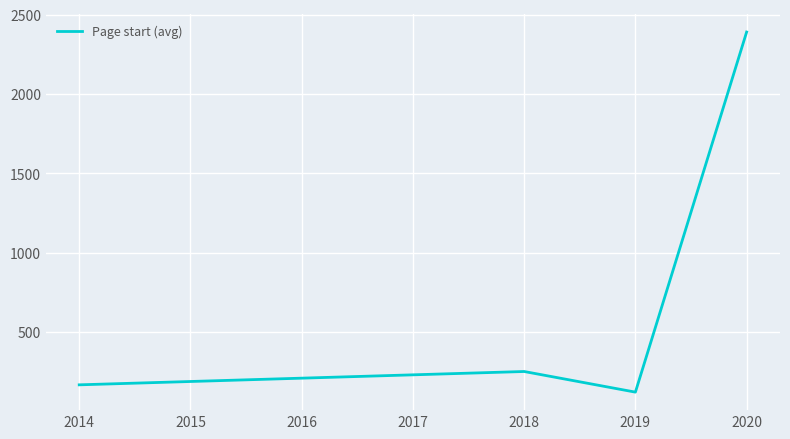

List the labels in order of value, largest first.

2020, 2018, 2014, 2019